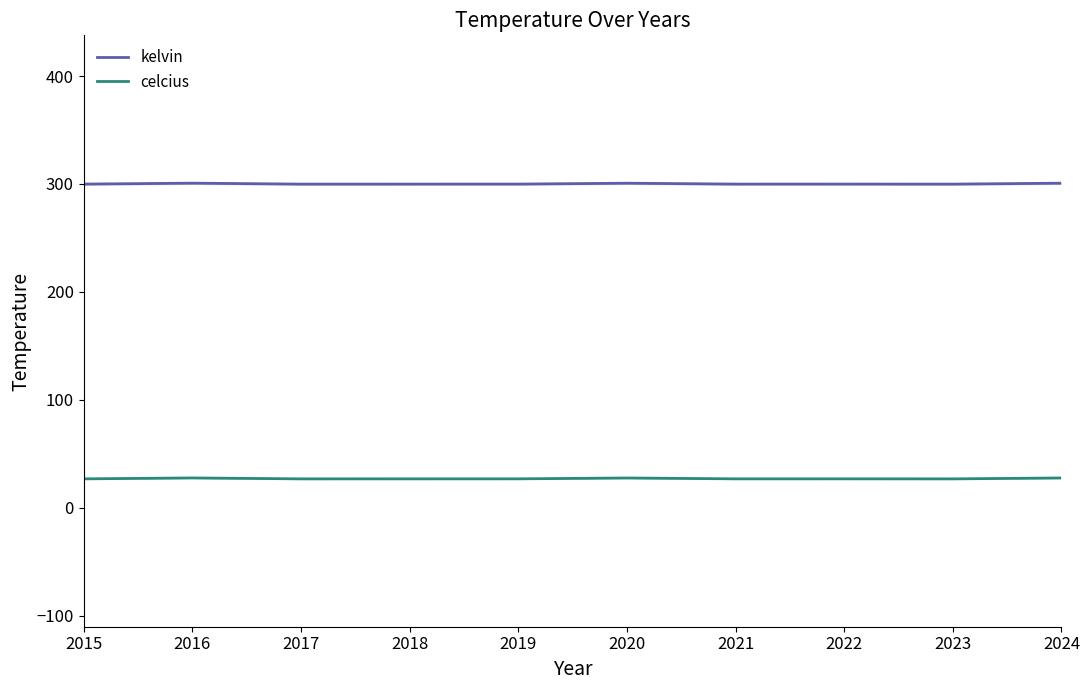

How many lines are shown in the chart?

2